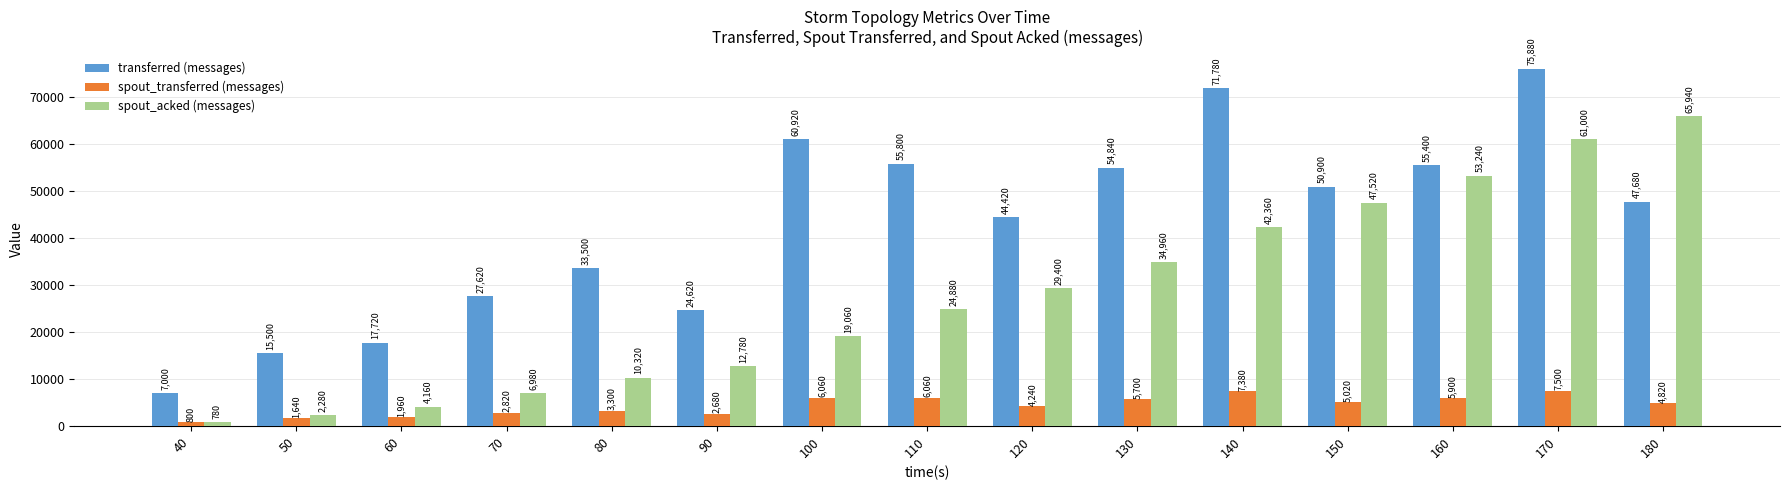

What is the smallest value displayed?

780